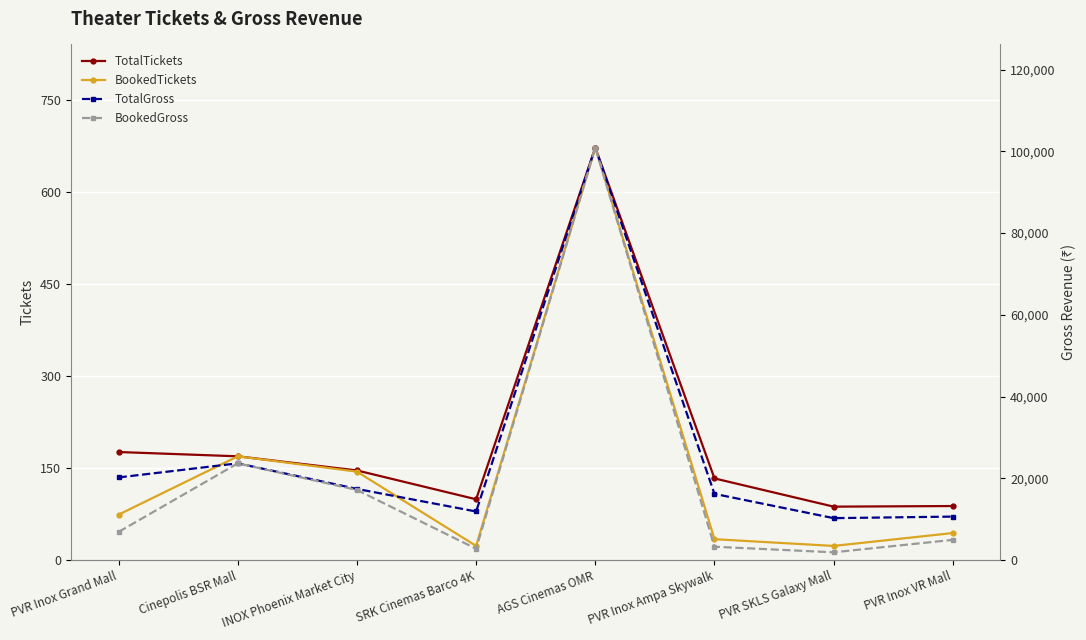

What is the sum of all TotalTickets values?

1570